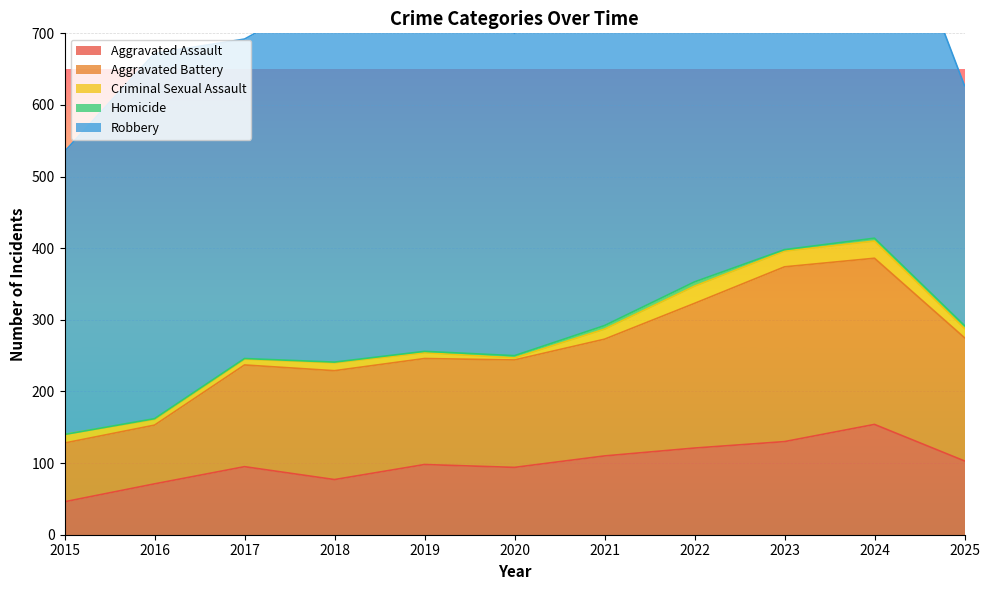

List the labels in order of Homicide value, largest first.

2022, 2021, 2024, 2025, 2020, 2019, 2023, 2016, 2017, 2018, 2015